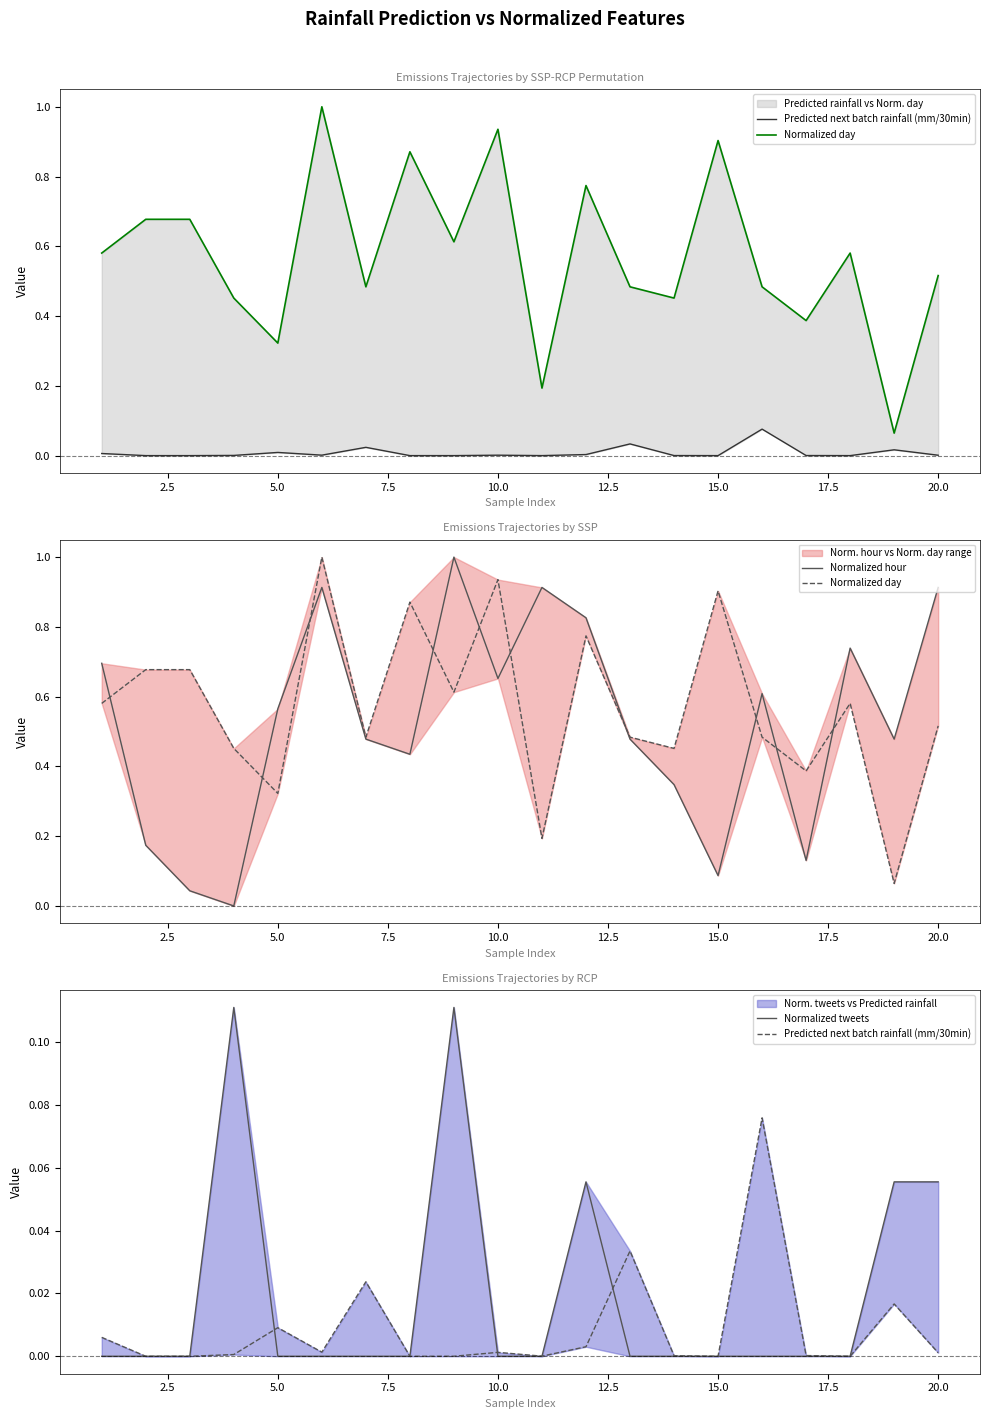

What is the label of the 18th point from the right?

5.0